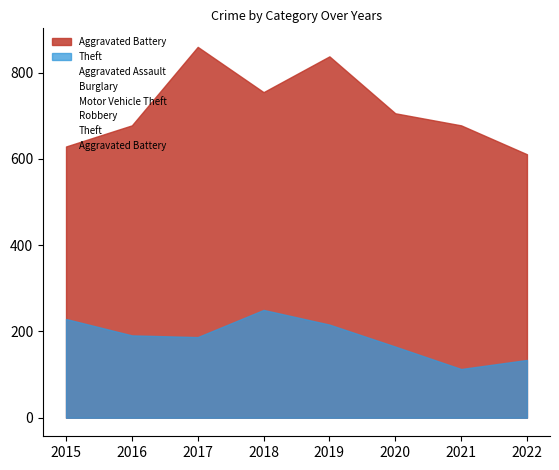

How many data points in Aggravated Assault are less than 58?

3